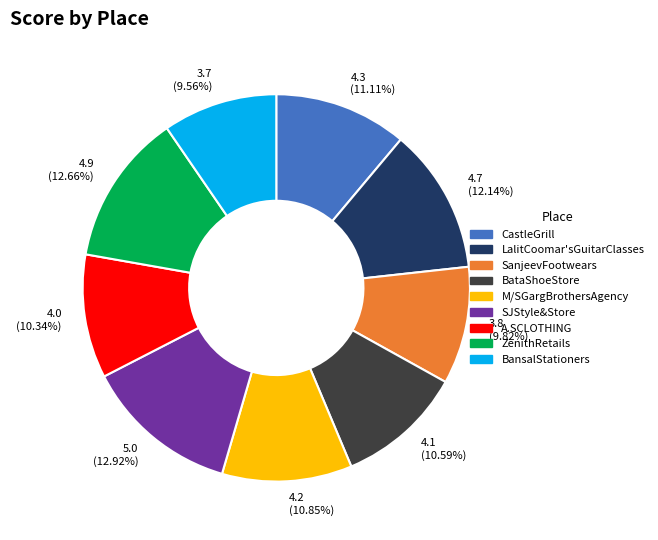

Is there a majority slice in this chart?

No